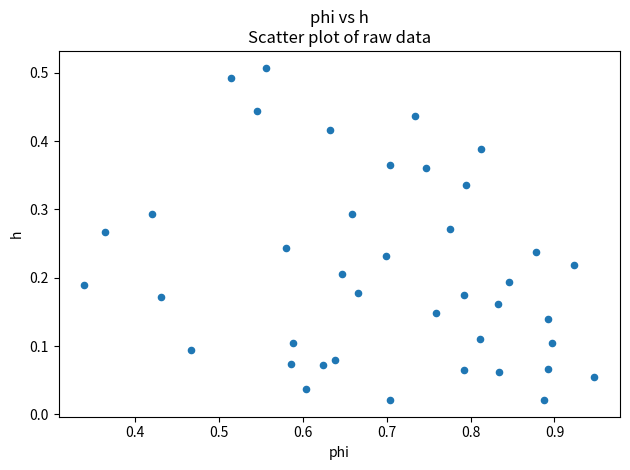

What is the range of X values (max minus min)?

0.6